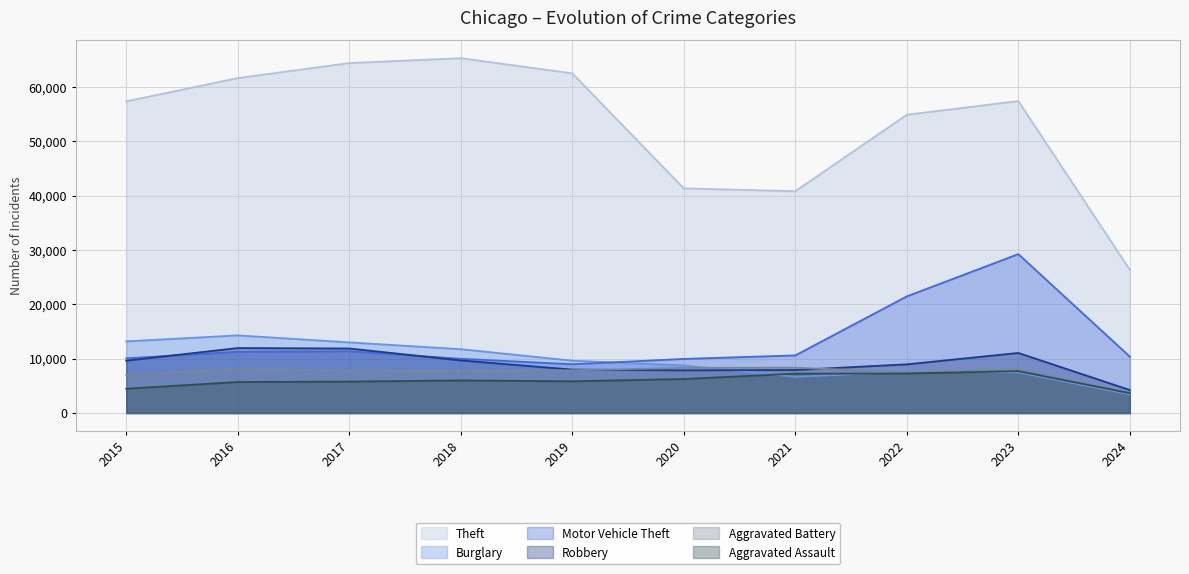

What is the sum of the Robbery values at 2023 and 2019?

19050